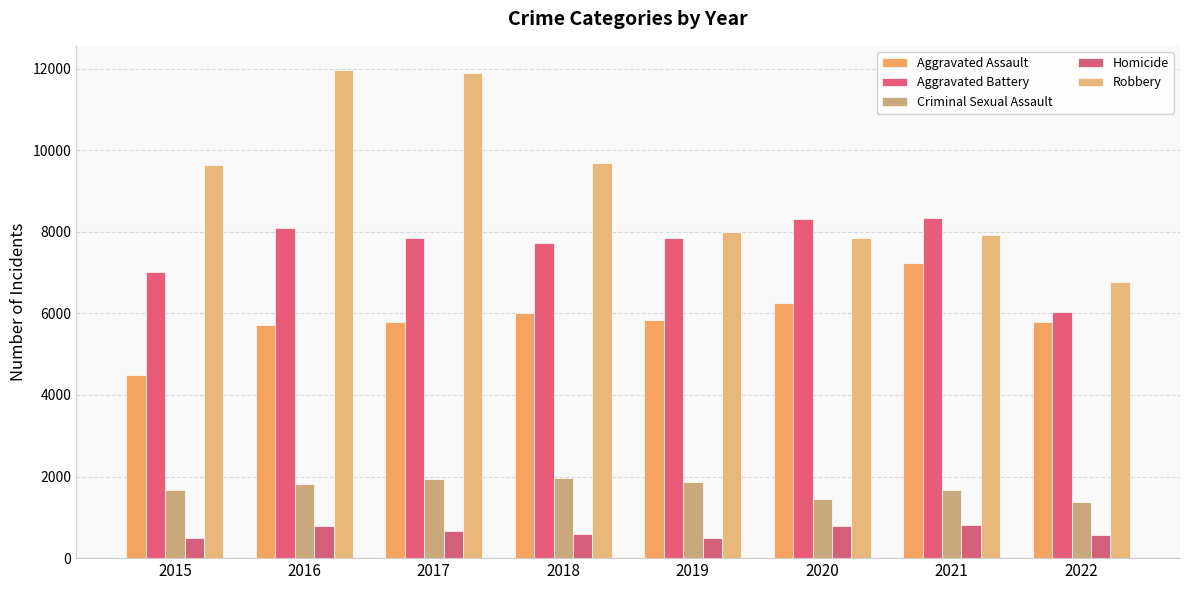

Is it true that Homicide equals 803 at 2021?

True